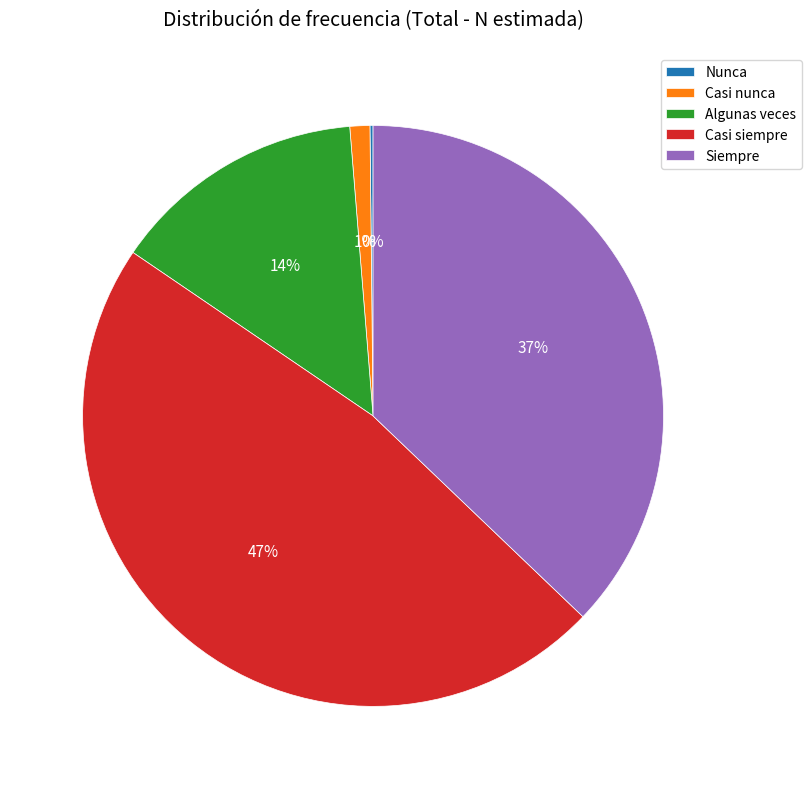

Is Casi nunca the majority of the pie?

No